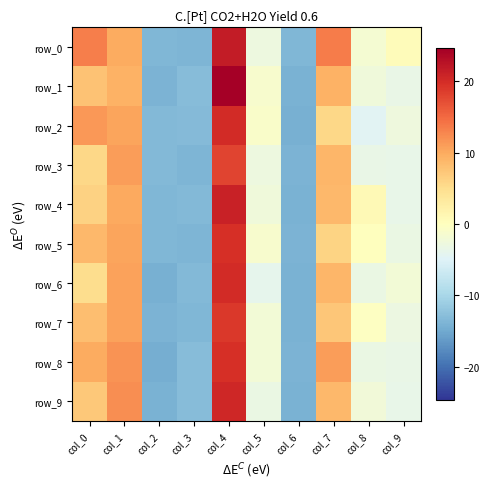

Rank the series at col_1 from highest to lowest value.

row_9, row_8, row_3, row_6, row_7, row_2, row_5, row_4, row_0, row_1